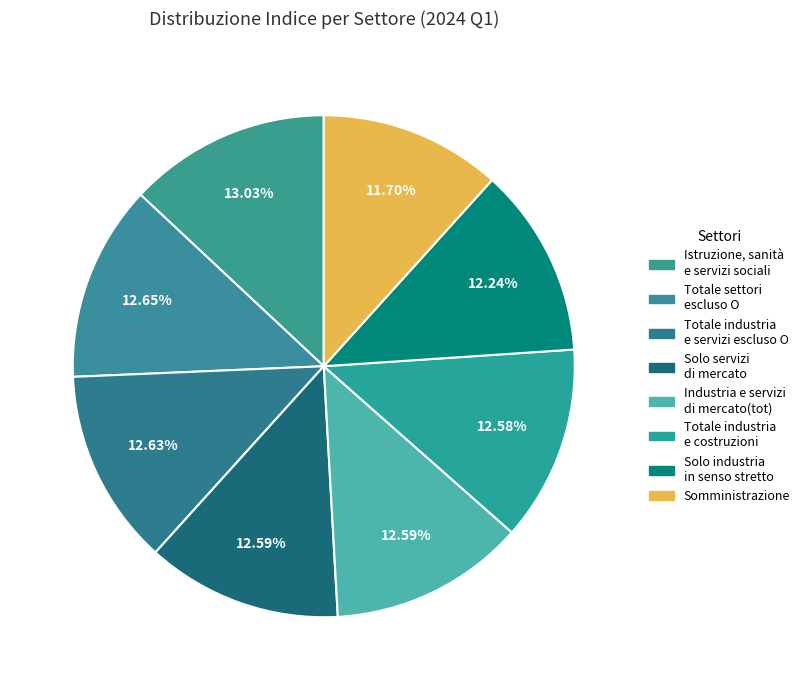

What percentage do Somministrazione and Totale settori escluso O together represent?

24.3%